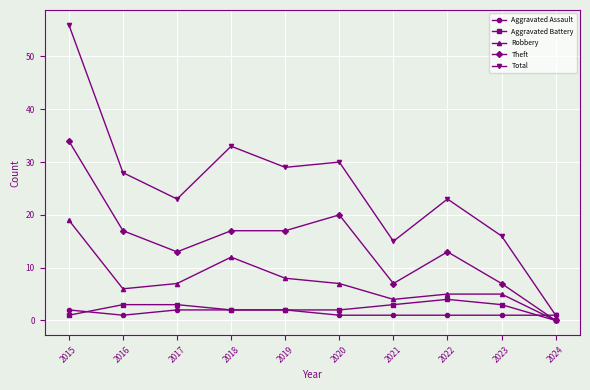

Which category has the lowest value across all series?

2024